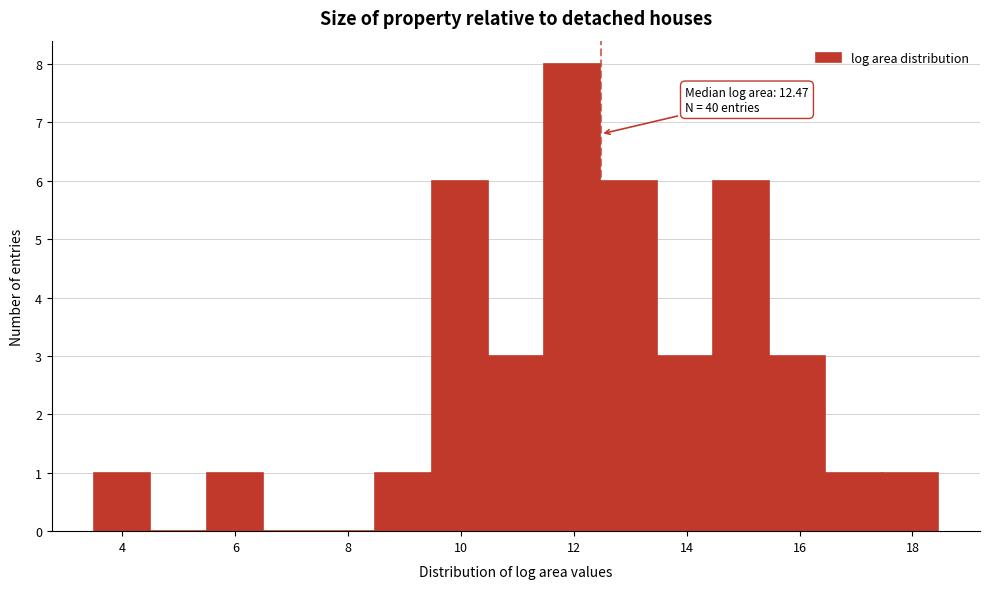

Which range on the x-axis has the tallest bar?

11.4 to 12.4